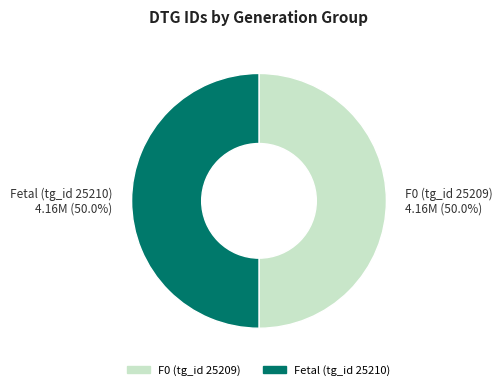

What is the ratio of the value at Fetal (tg_id 25210) to the value at F0 (tg_id 25209)?

1.0